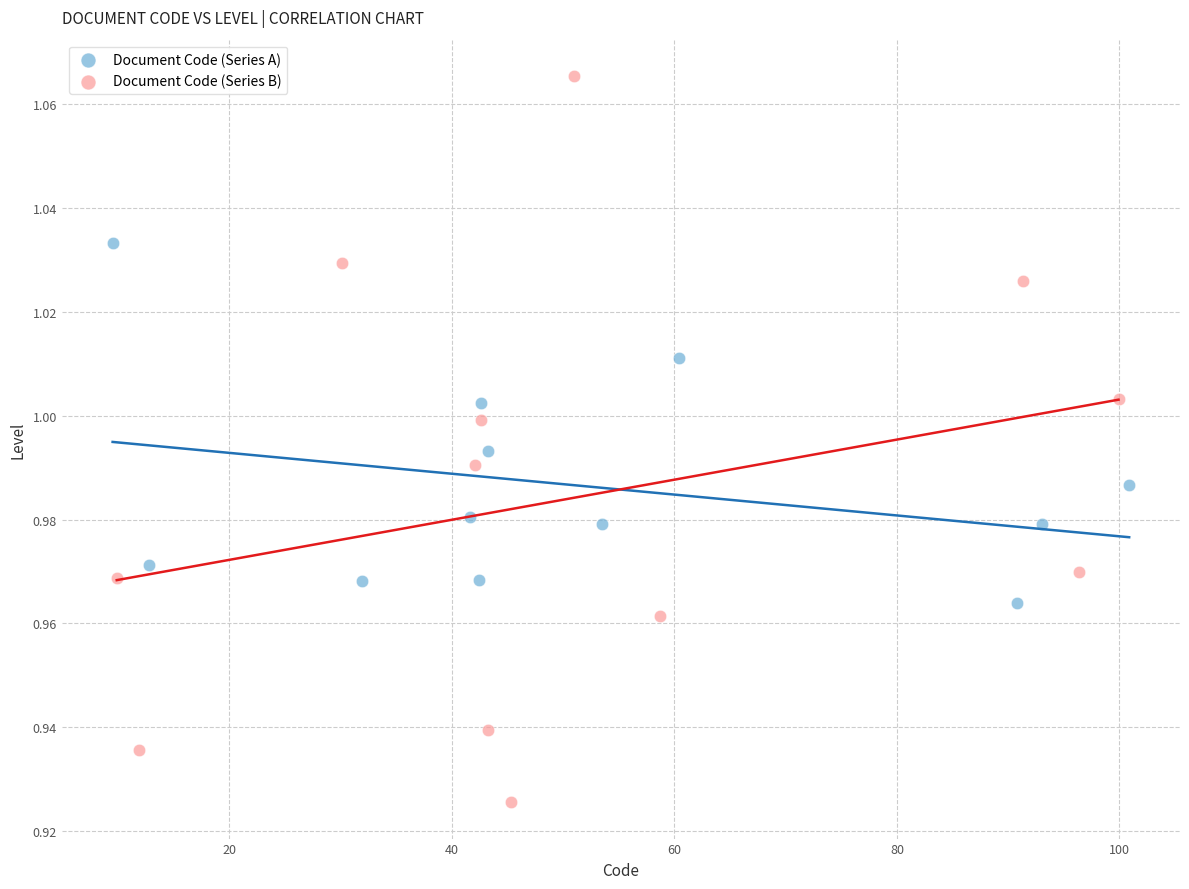

Which series has the widest spread of Y values?

Document Code (Series B)